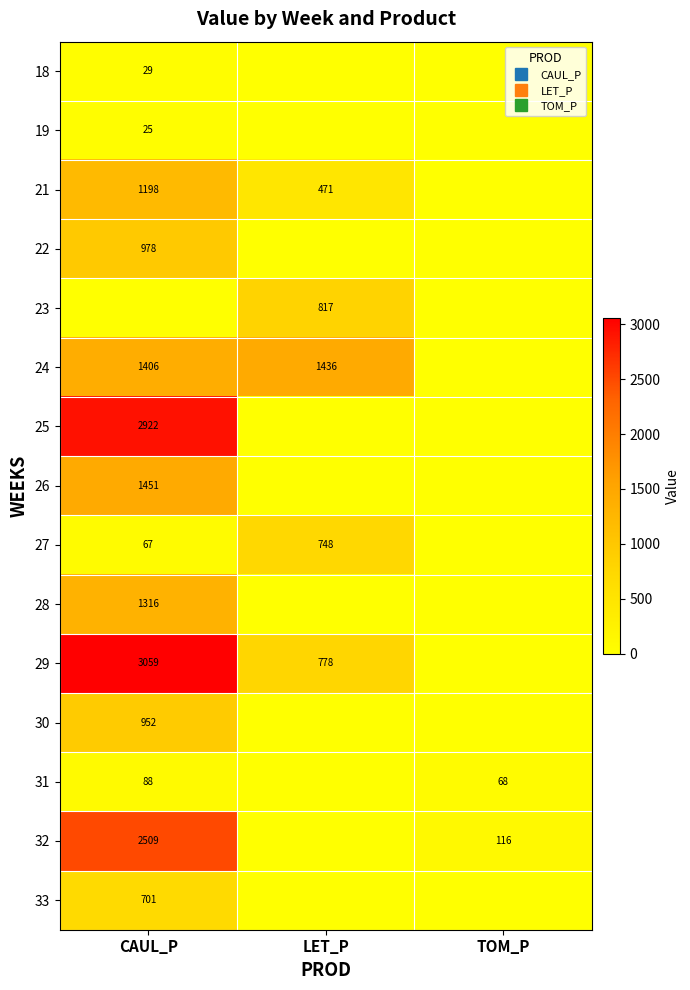

The 30 series shows 952.2 at CAUL_P. True or false?

True